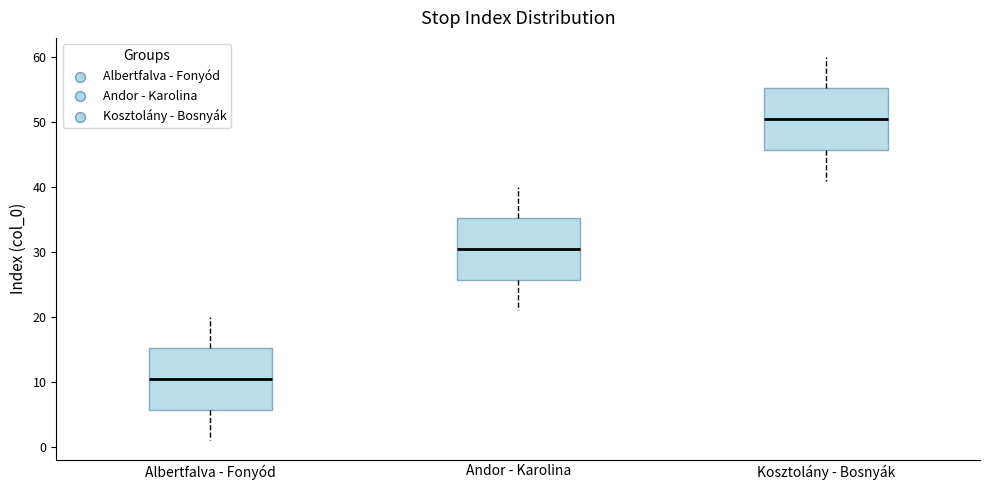

Where is the lower edge of the box for Andor - Karolina on the y-axis? The values are not printed on the chart, so give them approximately, as read against the axis.

26